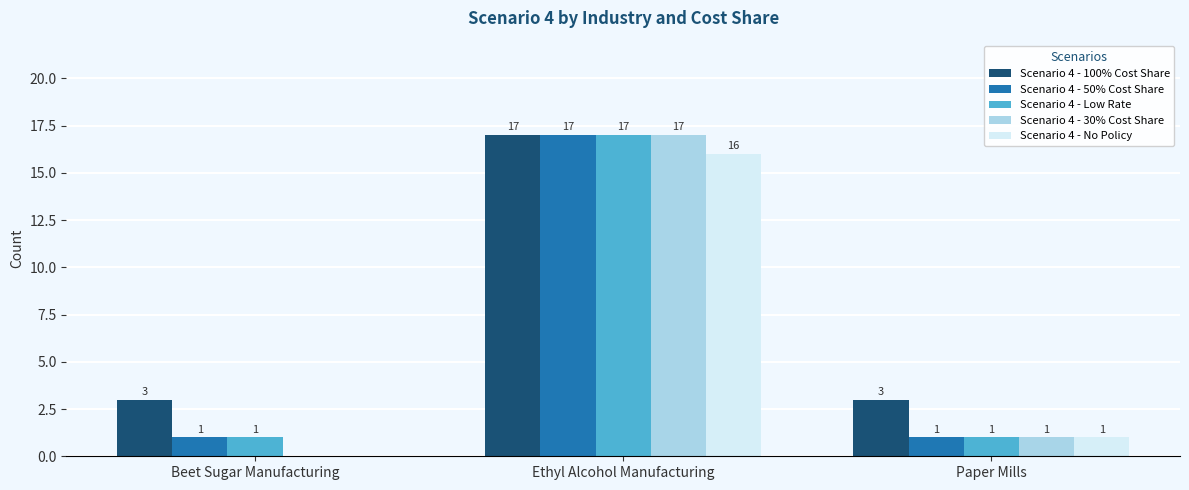

Is the value of Scenario 4 - 30% Cost Share at Beet Sugar Manufacturing greater than the value of Scenario 4 - 50% Cost Share at Paper Mills?

No